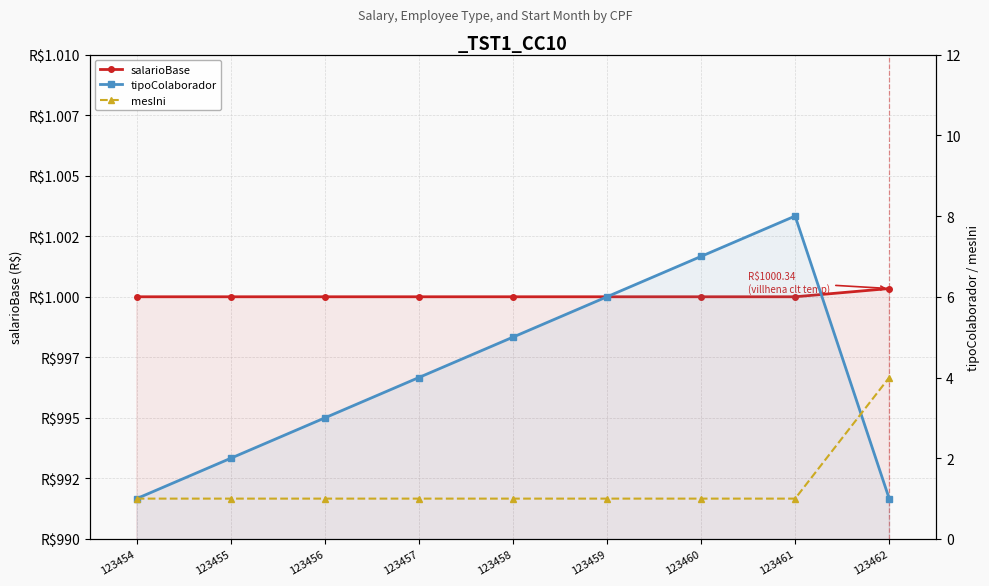

The value of mesIni at 123454 is 1.0. True or false?

True